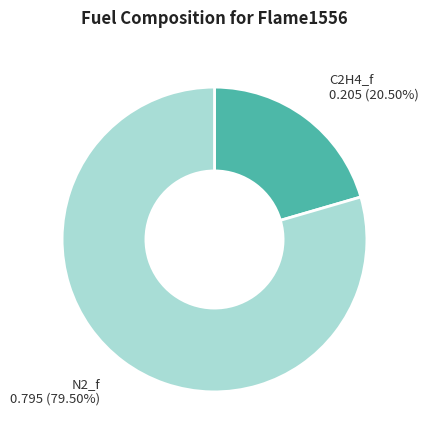

Rank the categories by value from lowest to highest.

C2H4_f, N2_f